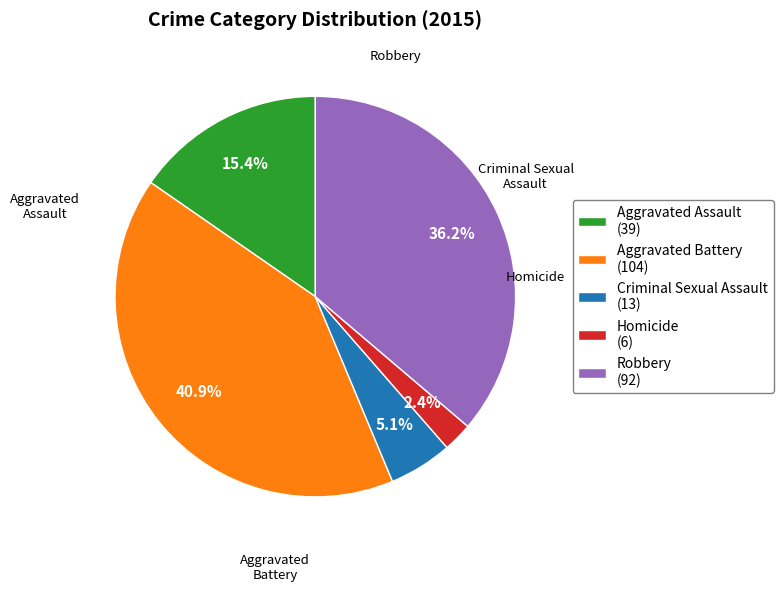

The Homicide slice represents 2% of the pie. True or false?

True